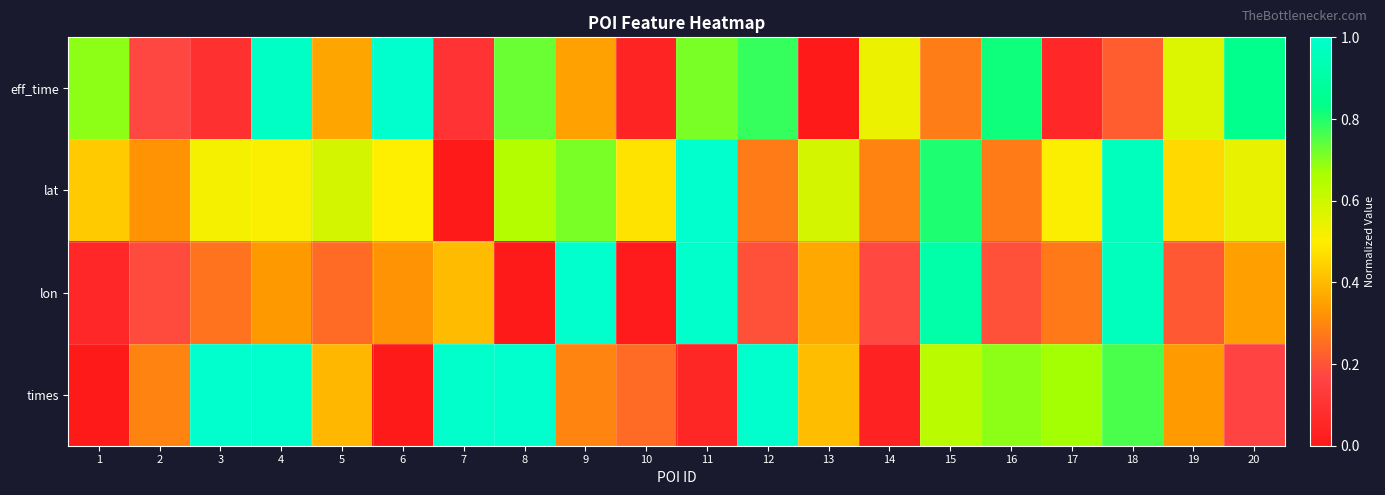

What is the maximum value shown in the chart?

1.0